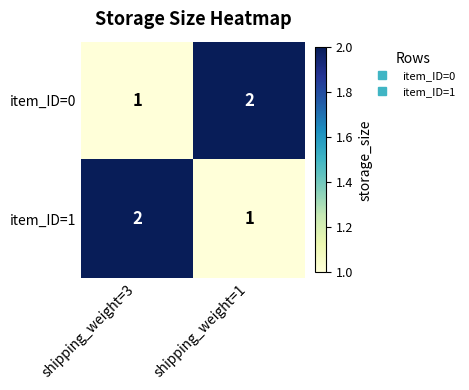

Reading left to right, transcribe all the data shown in this chart.

item_ID=0: shipping_weight=3=1	shipping_weight=1=2
item_ID=1: shipping_weight=3=2	shipping_weight=1=1